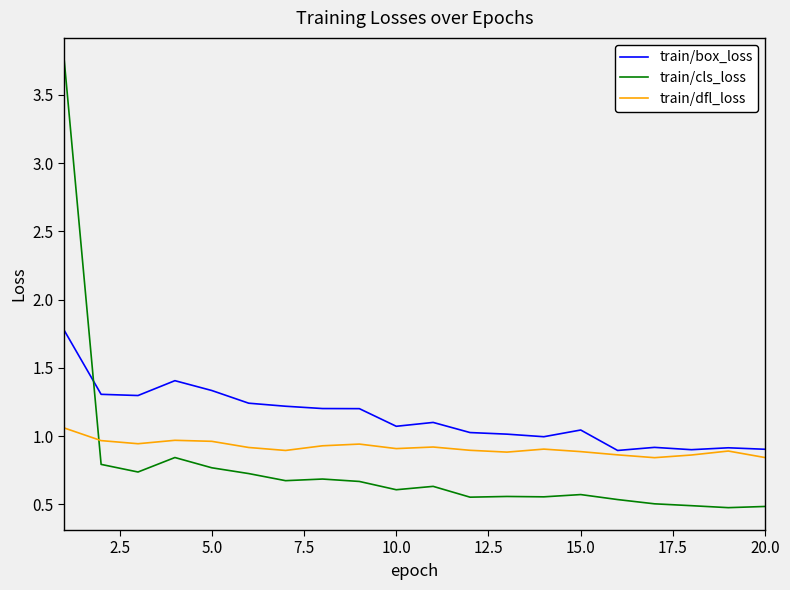

After their last crossing, which series has the higher values: train/dfl_loss or train/cls_loss?

train/dfl_loss